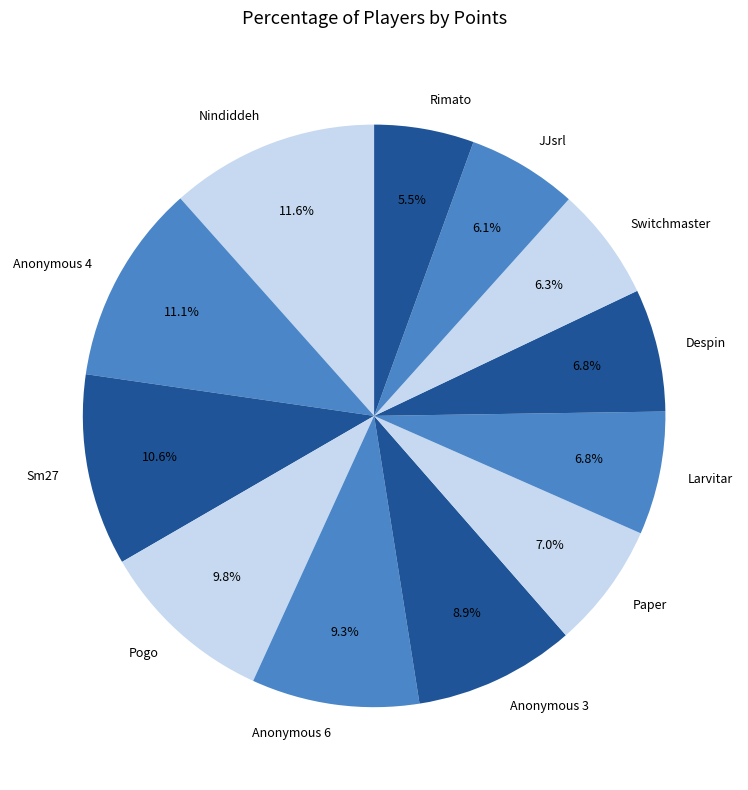

To the nearest percent, what portion does Larvitar represent?

7%